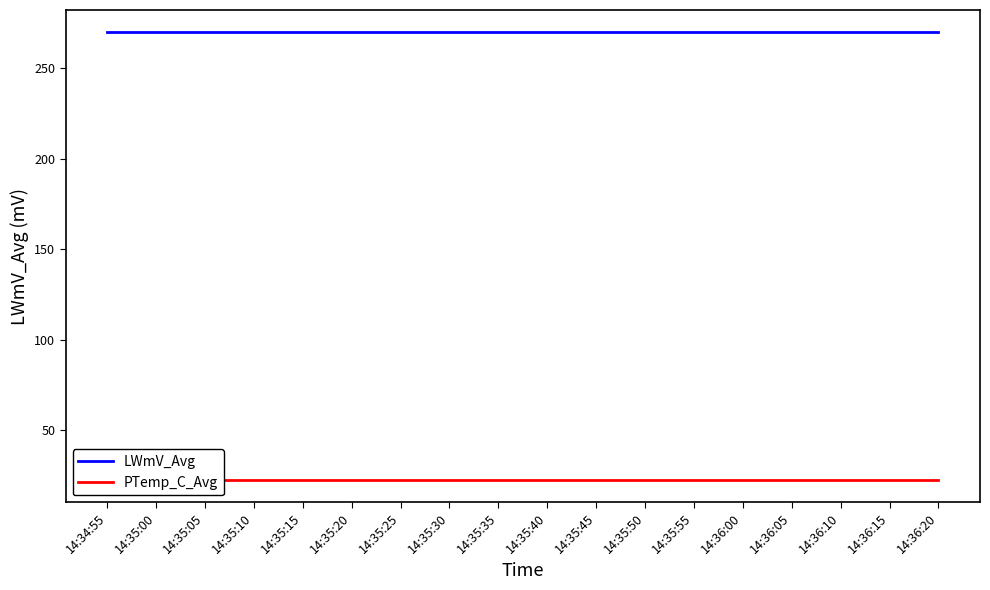

True or false: PTemp_C_Avg and LWmV_Avg cross at least once.

False